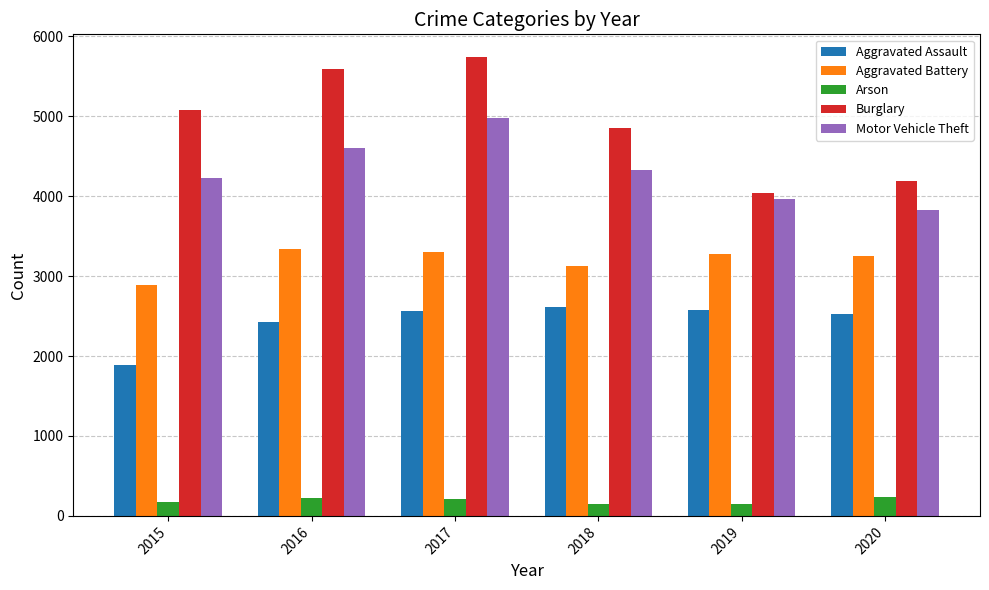

Is it true that Arson equals 149 at 2019?

True